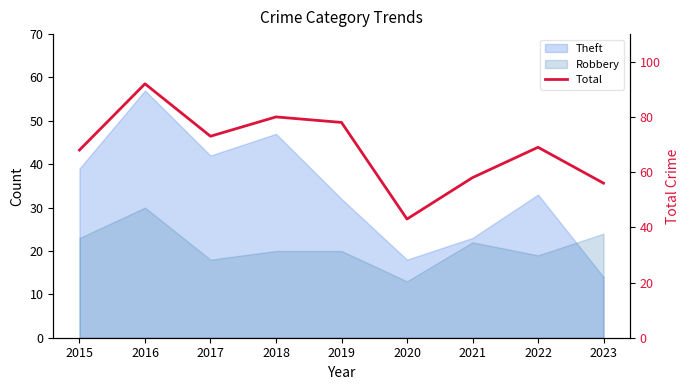

Where does the data first go above 69?

2016